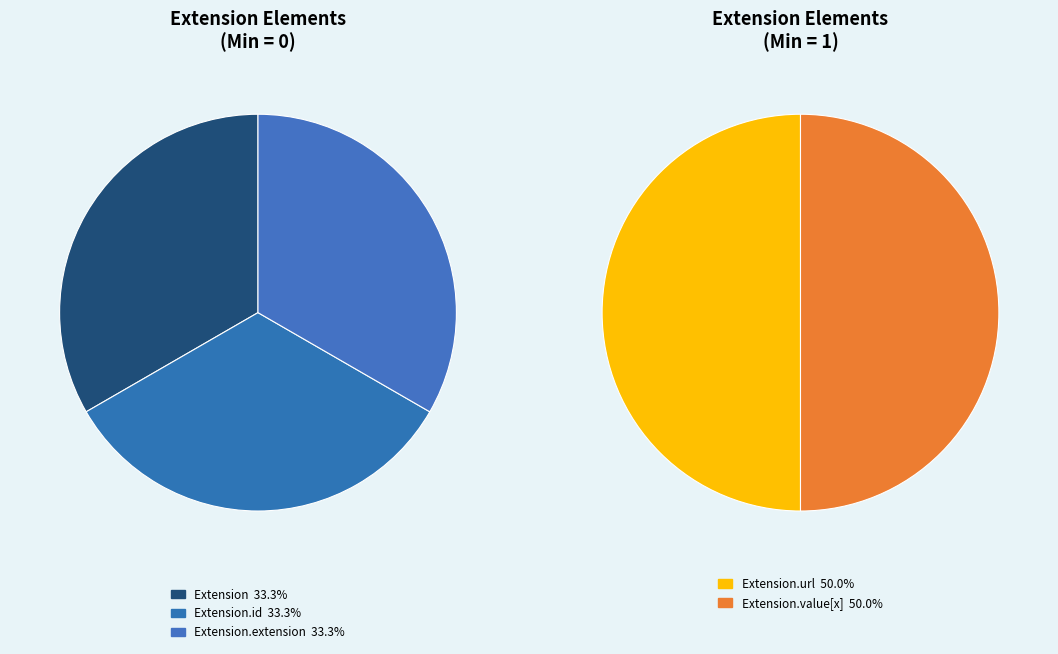

Is there a majority slice in this chart?

No